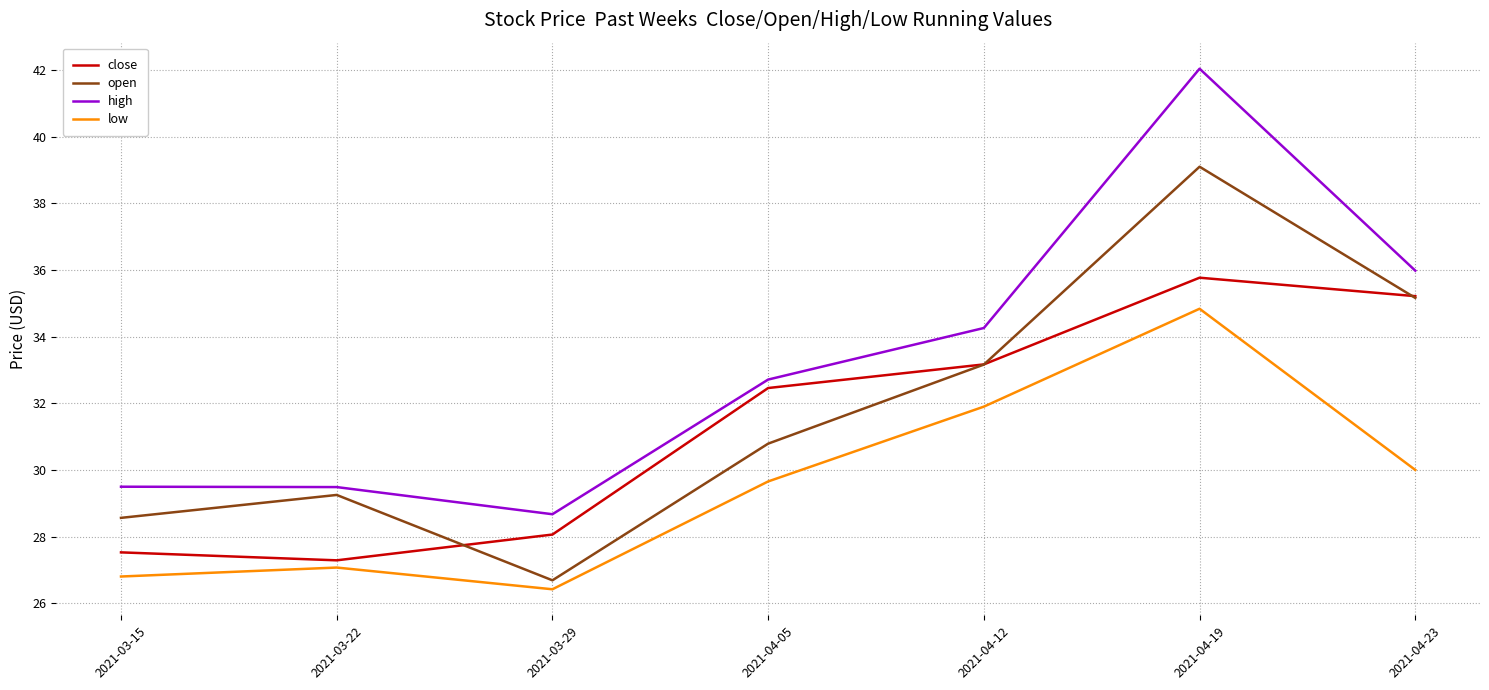

What is the sum of the open values at 2021-03-29 and 2021-04-19?

65.8